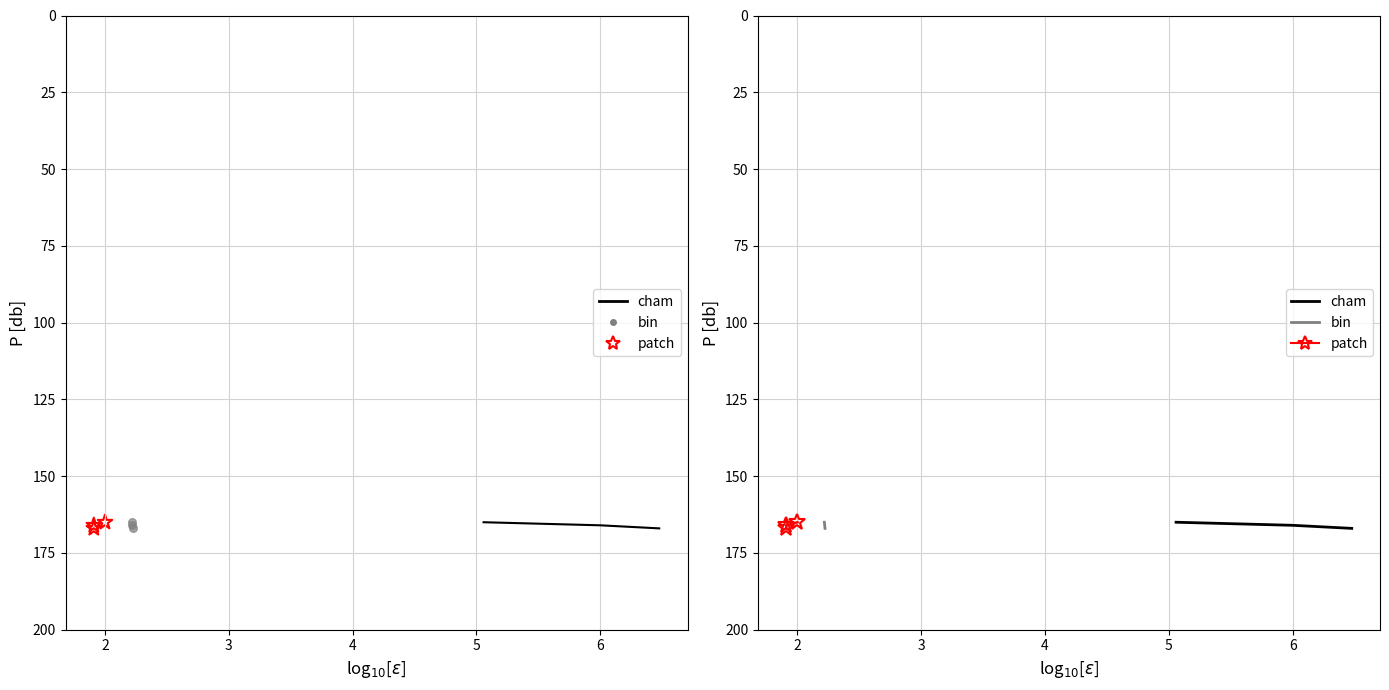

Which series reaches the maximum Y coordinate?

cham